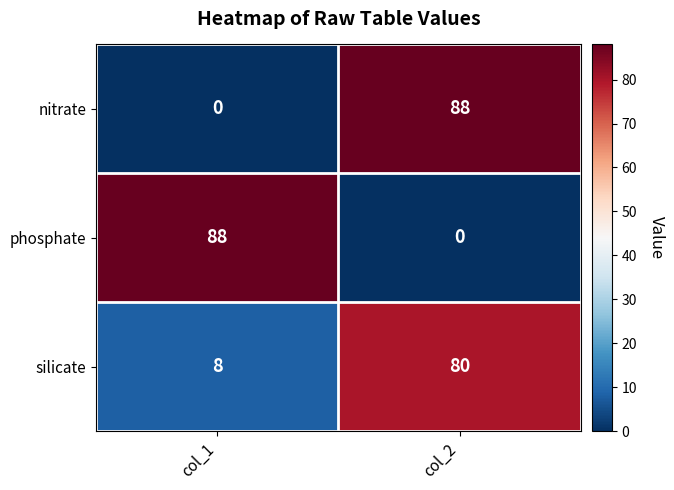

The silicate series shows 8 at col_1. True or false?

True